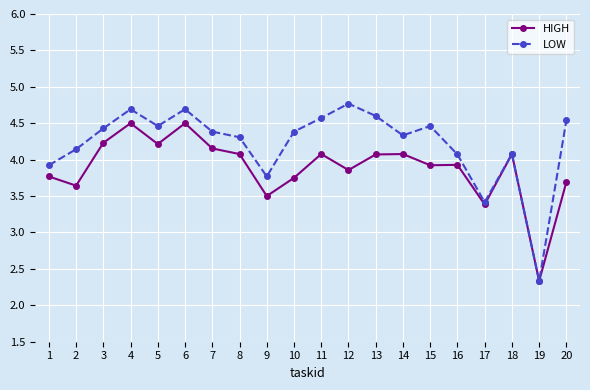

Is the value of LOW at 11 greater than the value of HIGH at 11?

Yes